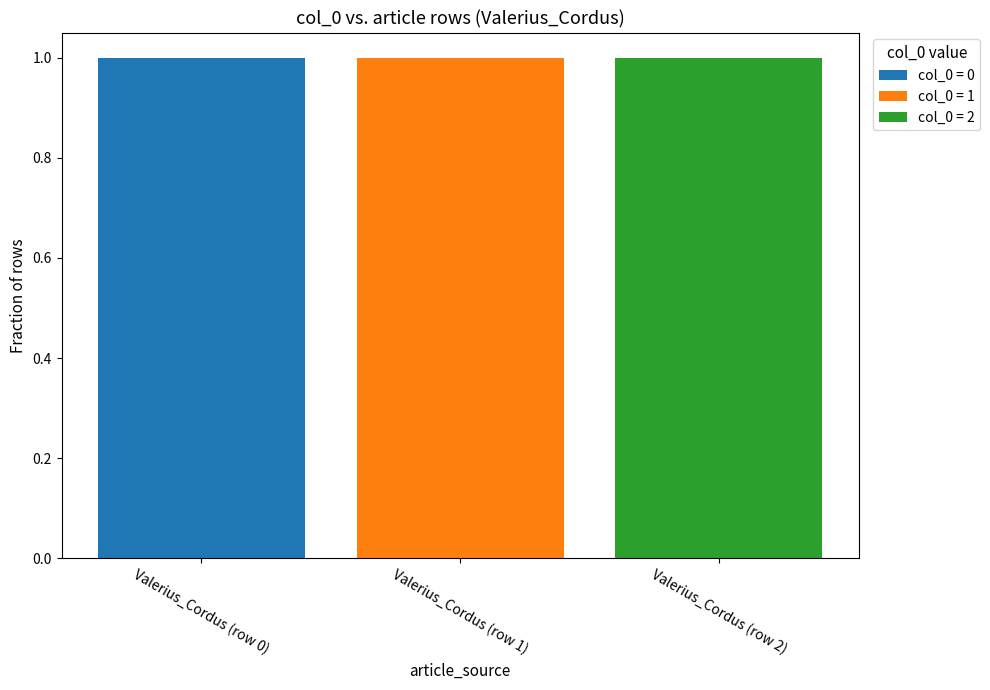

The col_0 = 0 series shows 0 at Valerius_Cordus (row 2). True or false?

True